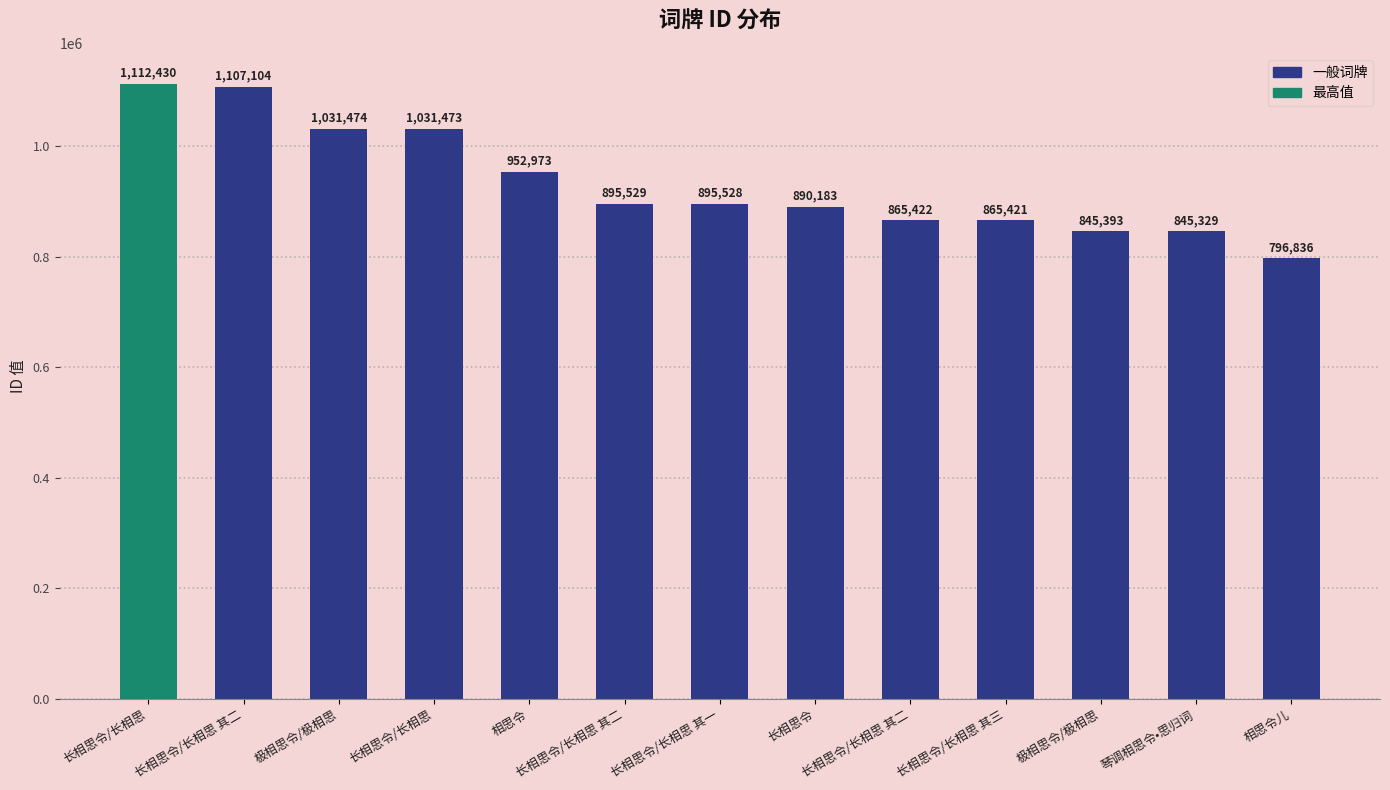

How many data points are less than 895528?

6